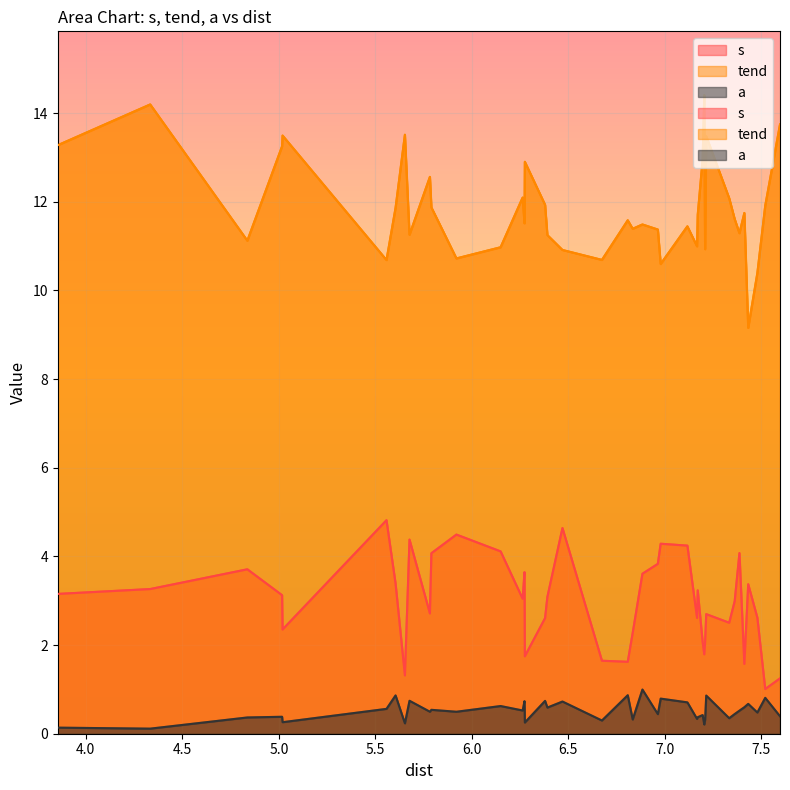

Which series has the largest range (max minus min)?

tend